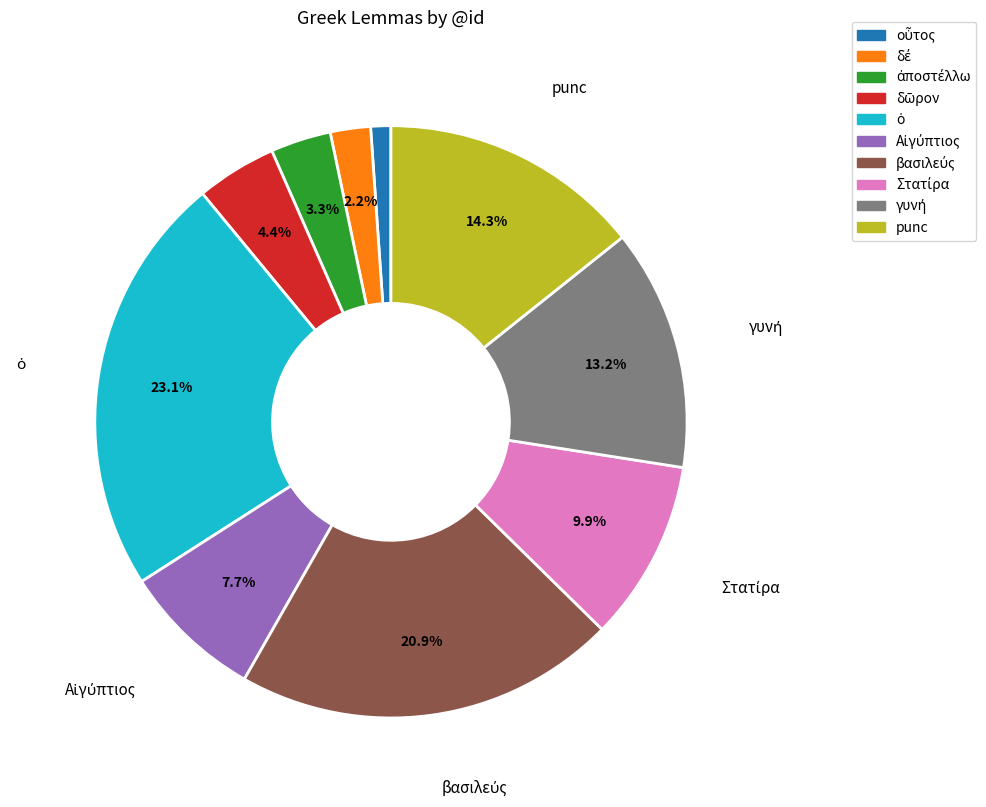

Does any single category account for the majority?

No